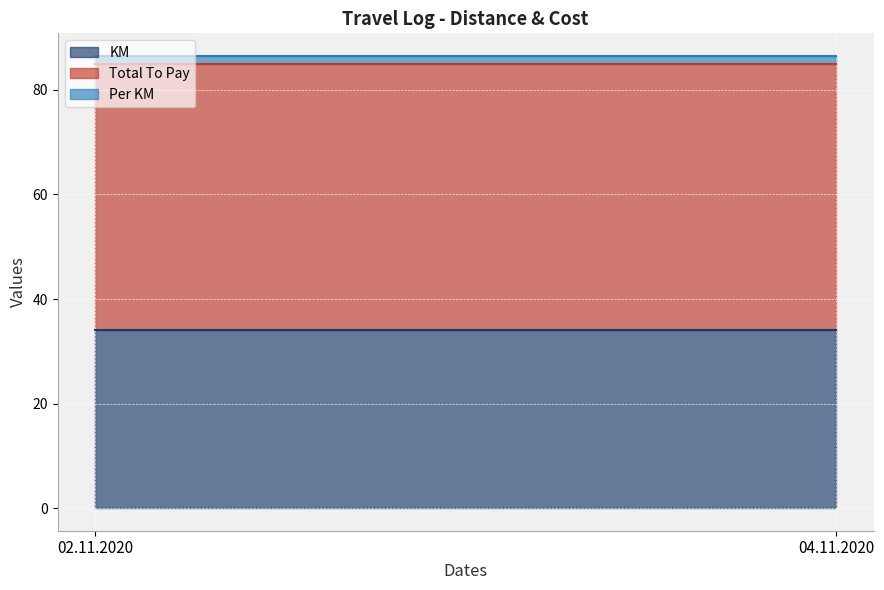

What is the label of the 1st point from the left?

02.11.2020